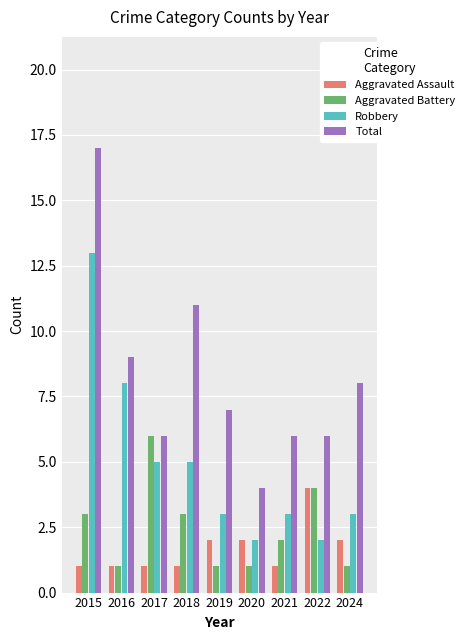

Is it true that Total equals 4 at 2020?

True